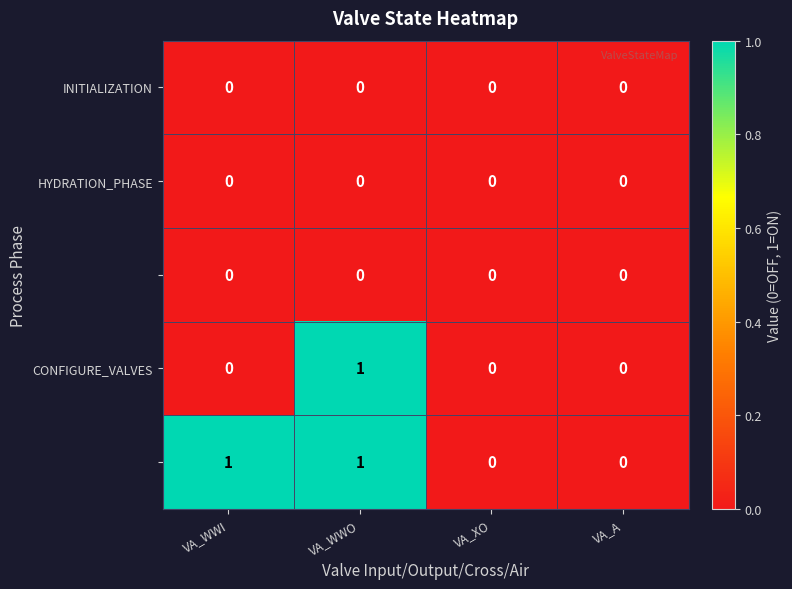

At which category is the sum across all series the highest?

VA_WWO